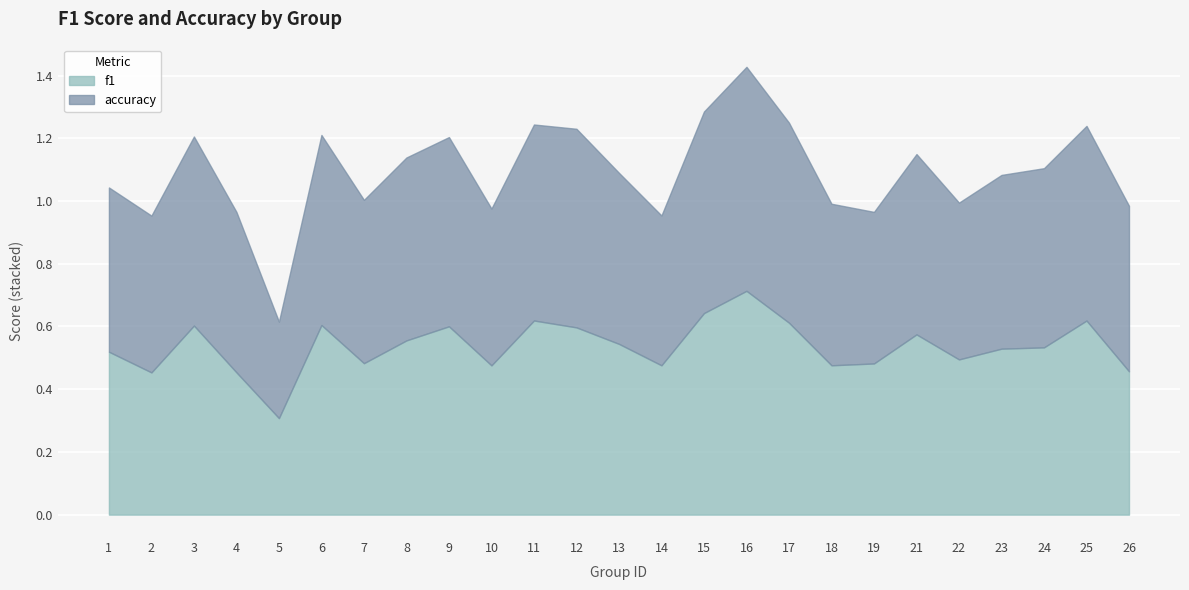

True or false: f1 and accuracy cross at least once.

False